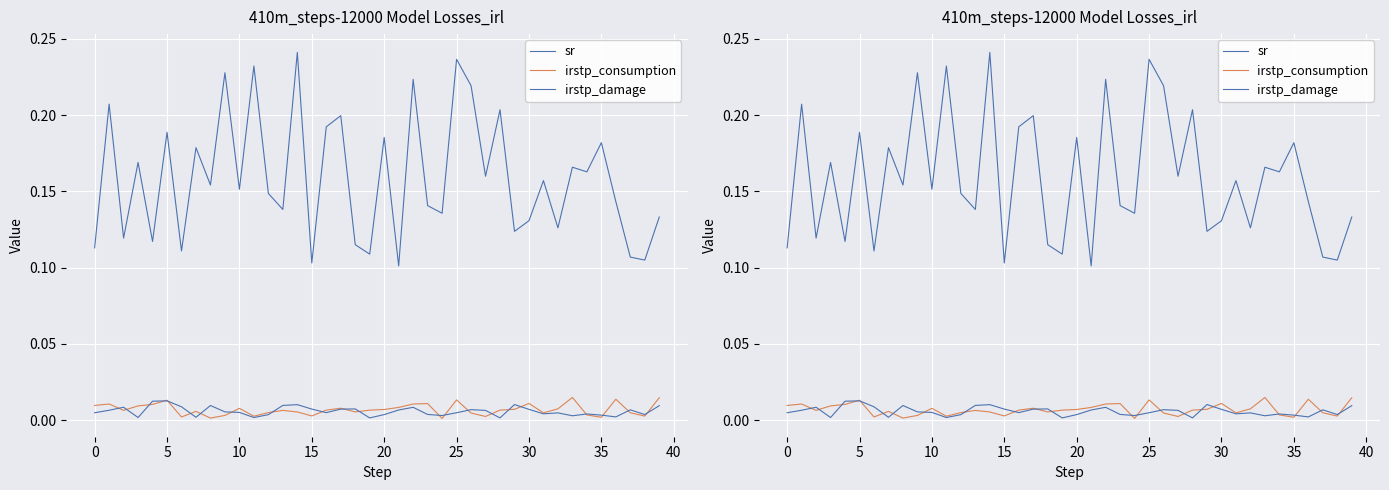

What is the sum of the sr values at 35 and 36?

0.3